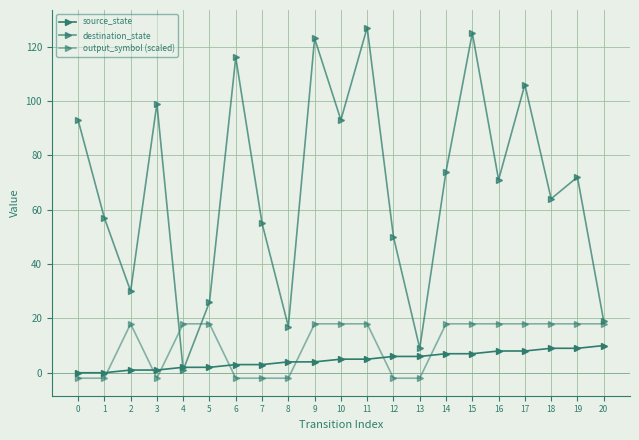

Between which two adjacent categories do output_symbol (scaled) and destination_state first intersect?

3 and 4